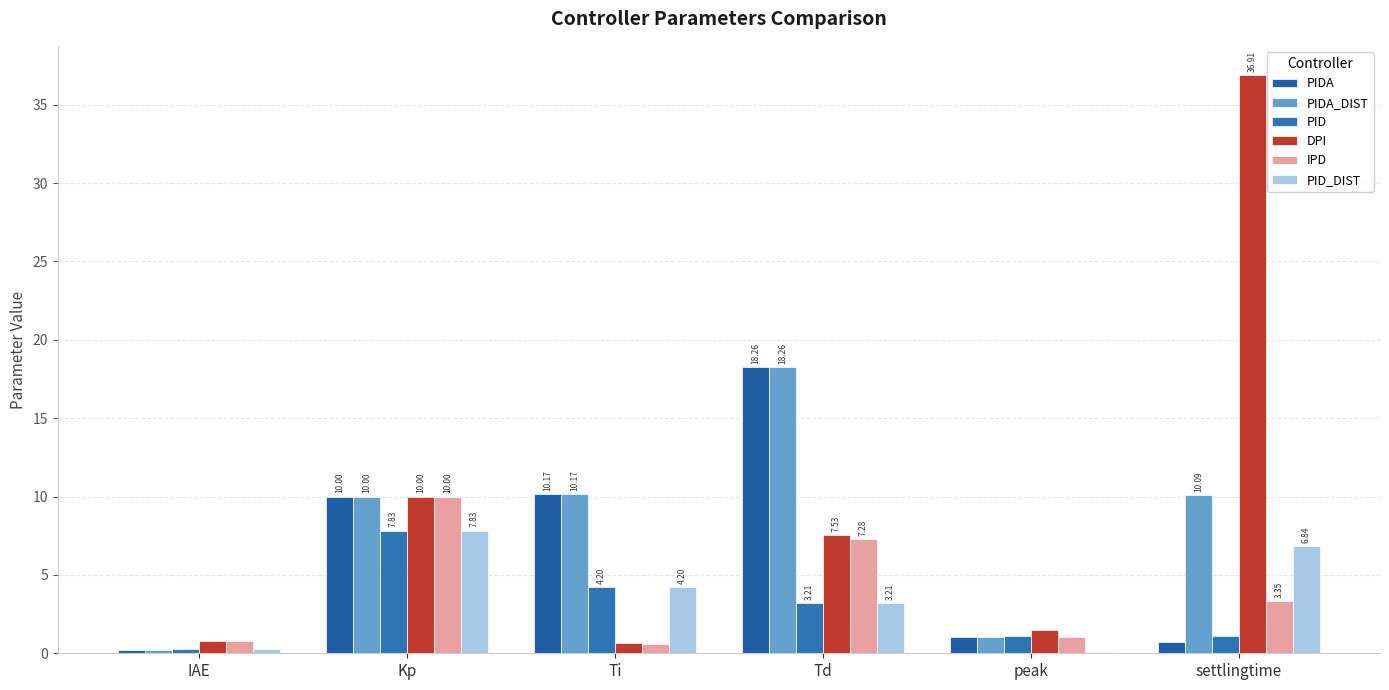

At which category is the sum across all series the highest?

settlingtime